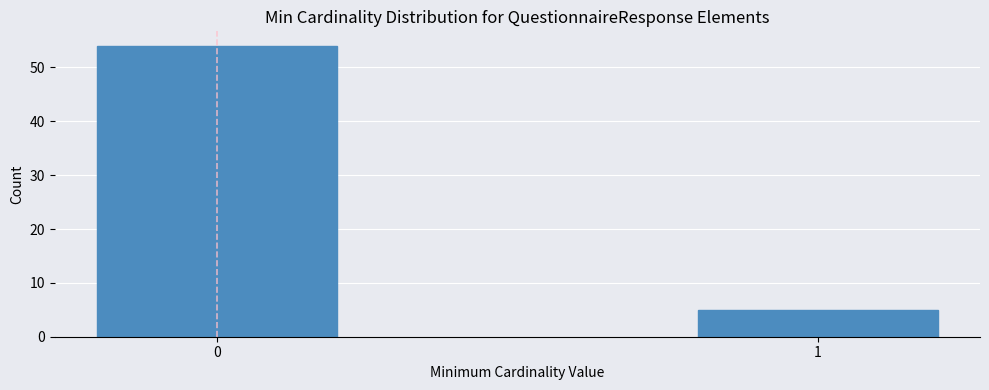

Reading left to right, extract all data points from this chart.

0=54	1=5